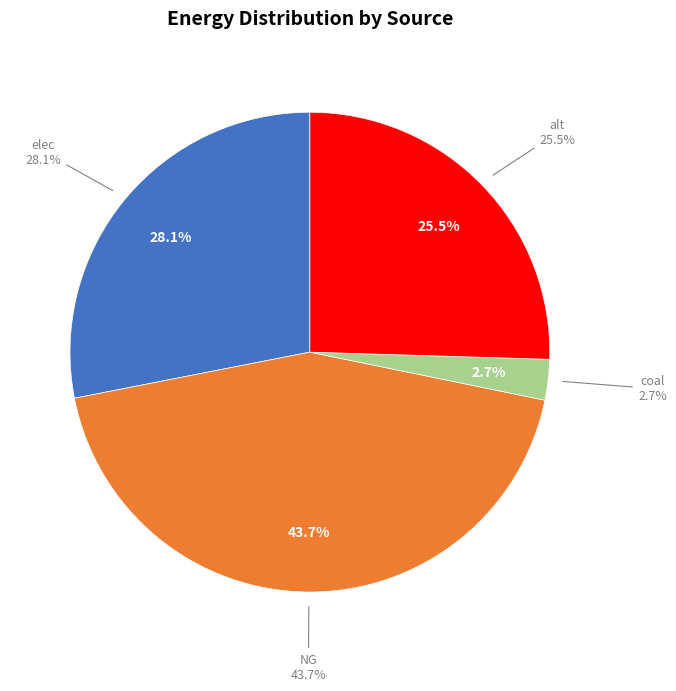

What is the largest slice in the pie chart?

NG